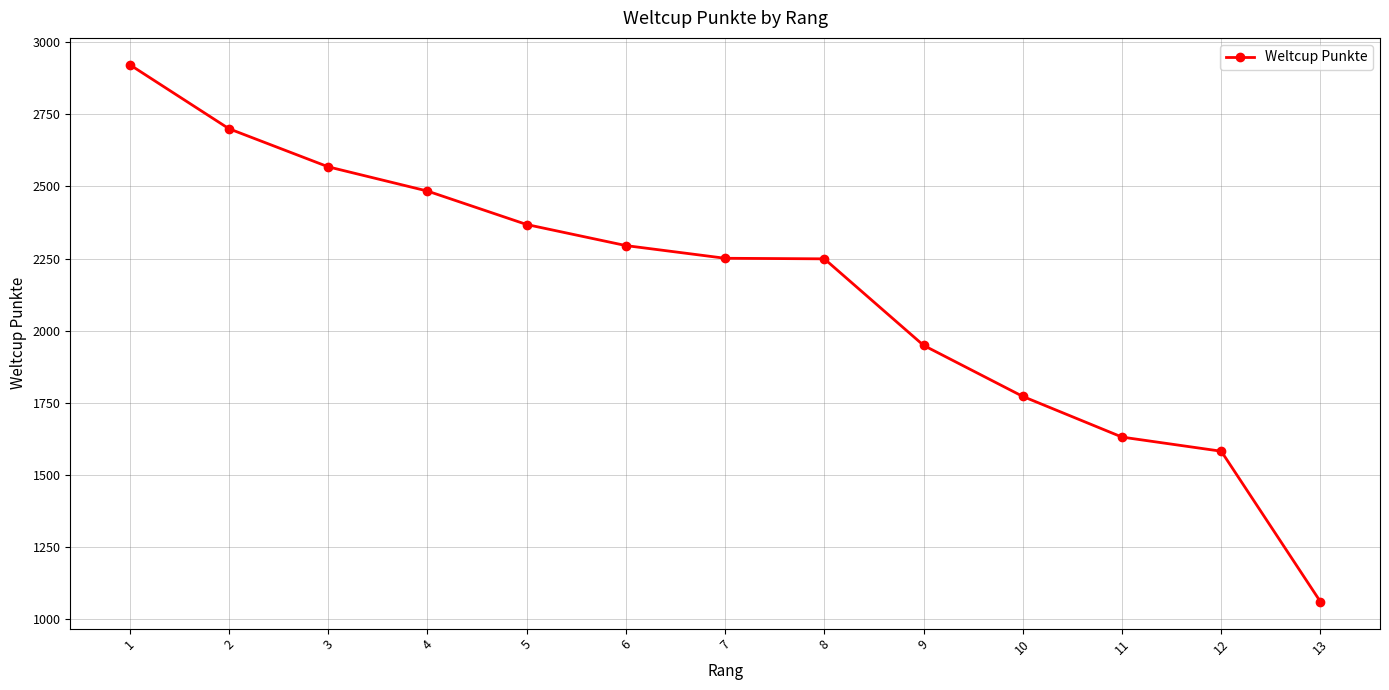

Is it true that the value at 11 is 501?

False